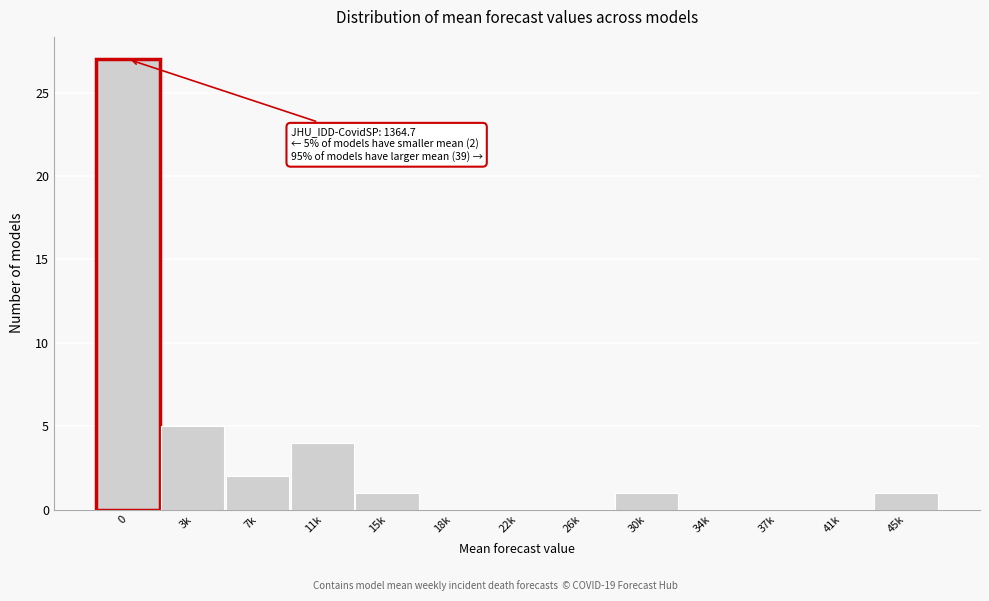

Reading right to left, transcribe all the data shown in this chart.

45k=1	41k=0	37k=0	34k=0	30k=1	26k=0	22k=0	18k=0	15k=1	11k=4	7k=2	3k=5	0=27